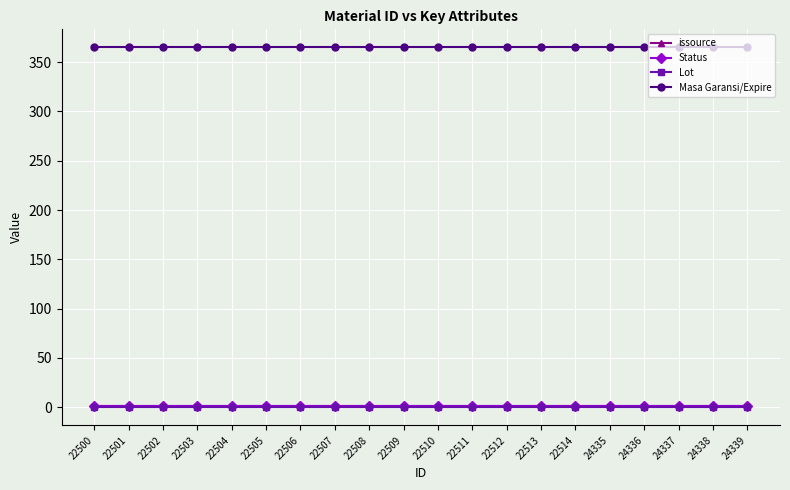

Does the chart have visible grid lines?

Yes